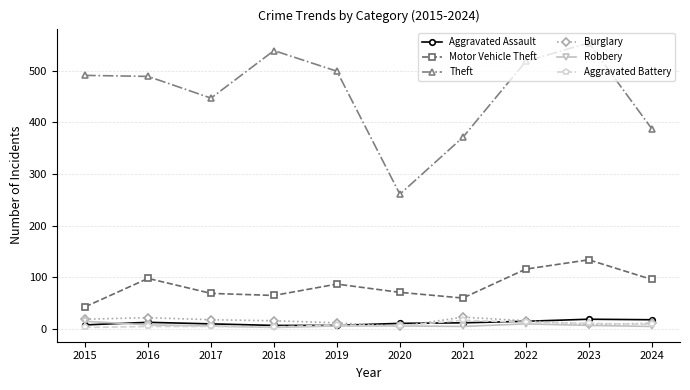

Read the Burglary value at 2024.

11